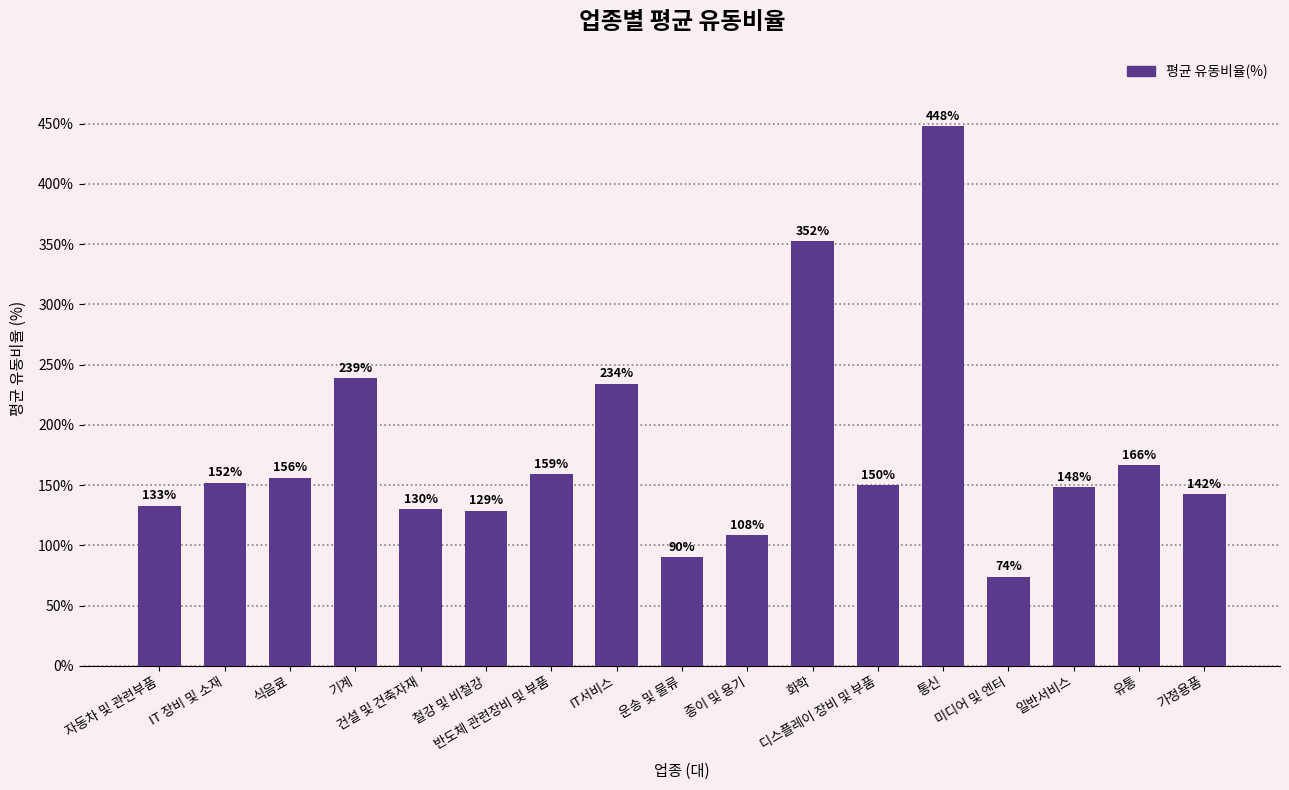

List the labels in order of value, smallest first.

미디어 및 엔터, 운송 및 물류, 종이 및 용기, 철강 및 비철강, 건설 및 건축자재, 자동차 및 관련부품, 가정용품, 일반서비스, 디스플레이 장비 및 부품, IT 장비 및 소재, 식음료, 반도체 관련장비 및 부품, 유통, IT서비스, 기계, 화학, 통신